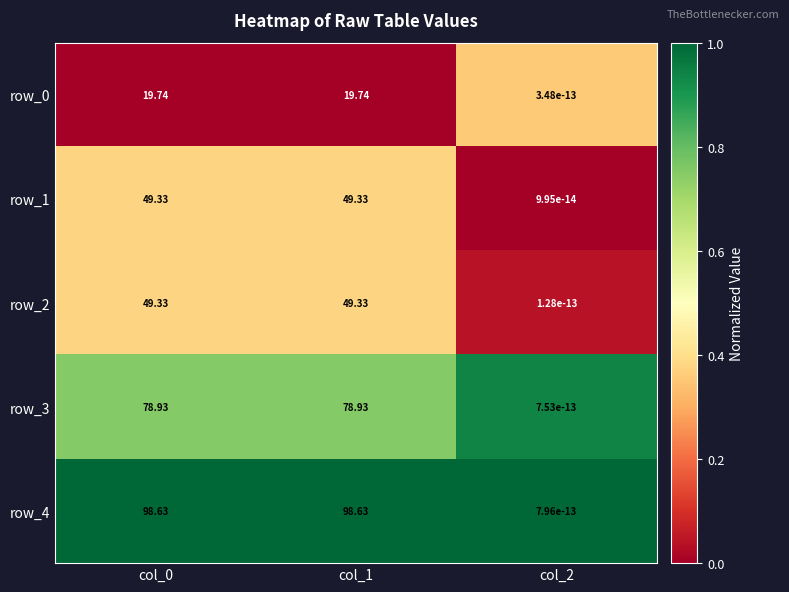

Which label corresponds to the smallest value in the chart?

col_2